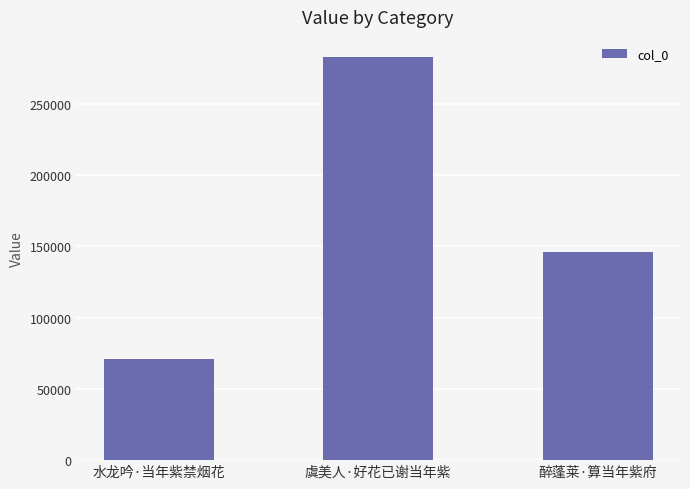

What is the maximum value shown in the chart?

282883